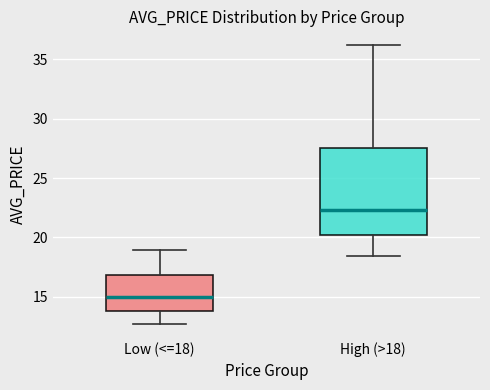

Which box's median line is the highest?

High (>18)